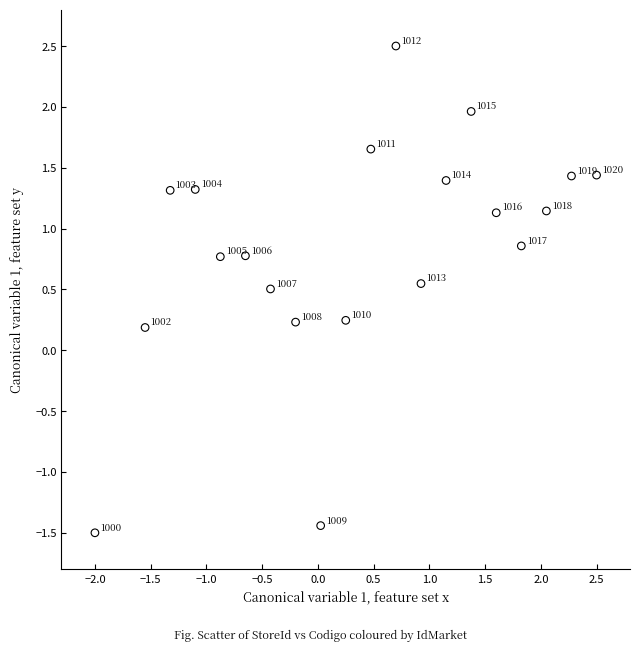

What is the range of X values (max minus min)?

4.5